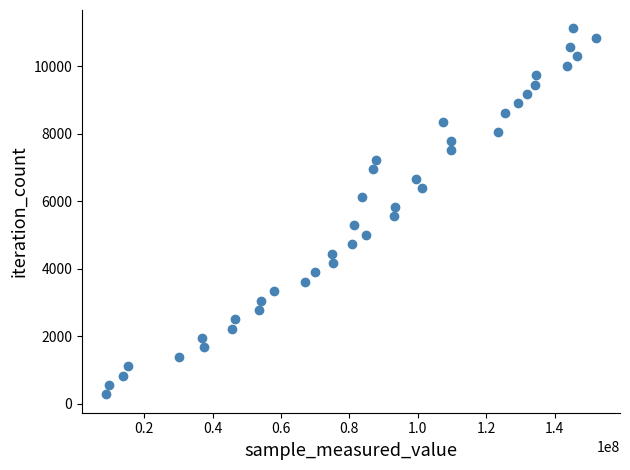

What is the range of Y values (max minus min)?

10842